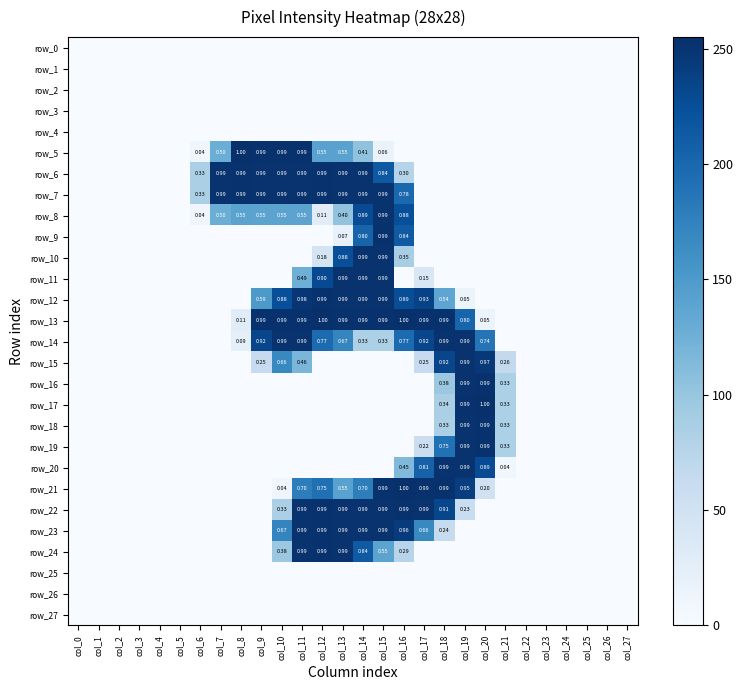

What is the maximum value for row_24?

253